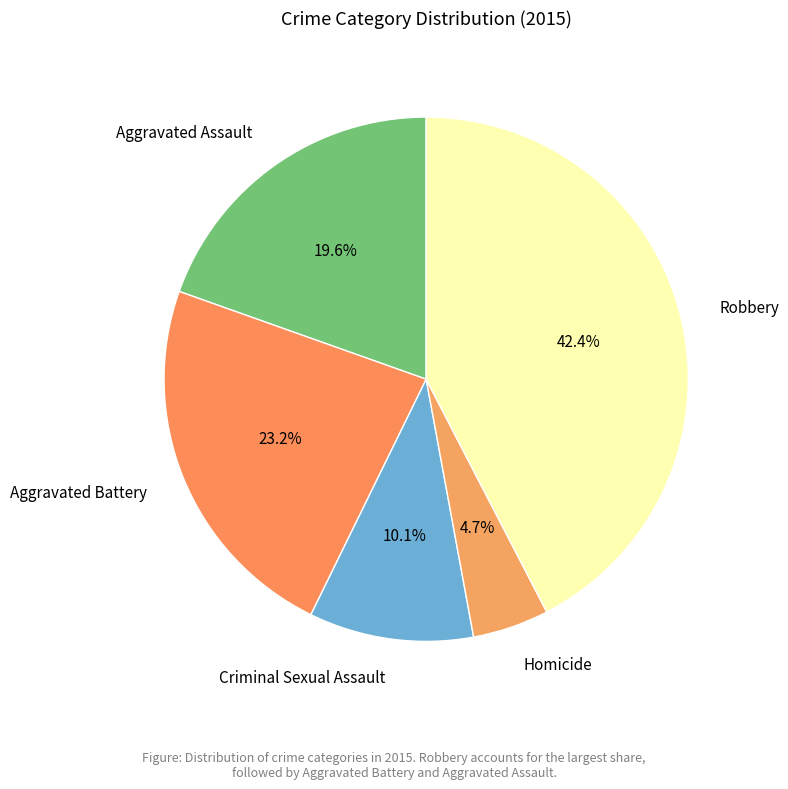

To the nearest percent, what is the average slice percentage?

20%